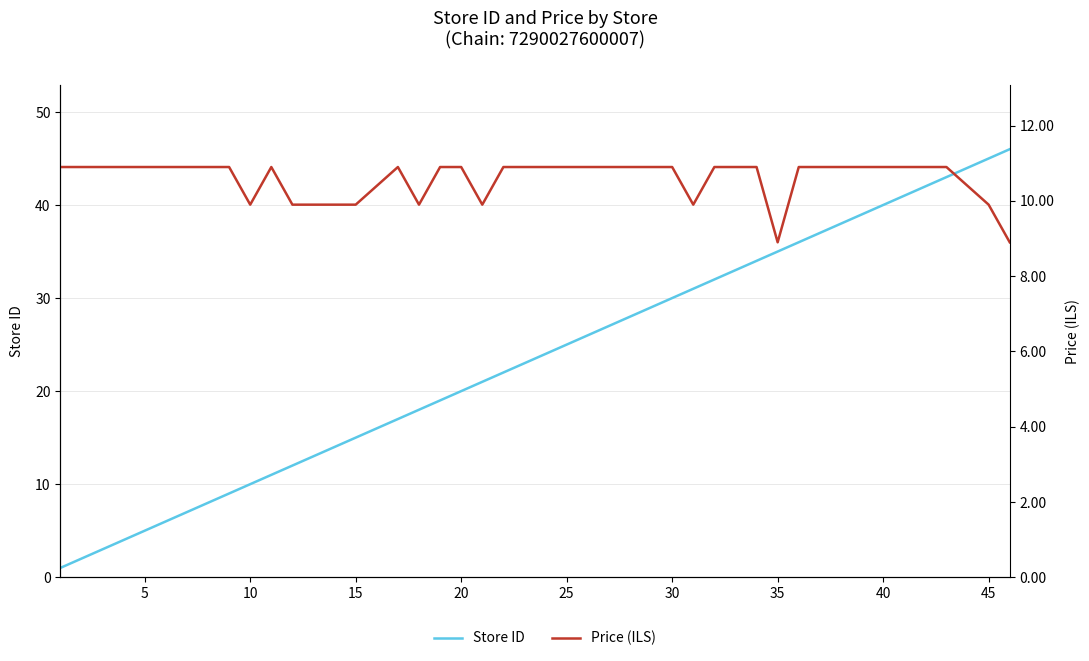

The value of Price (ILS) at 40 is 5.6. True or false?

False